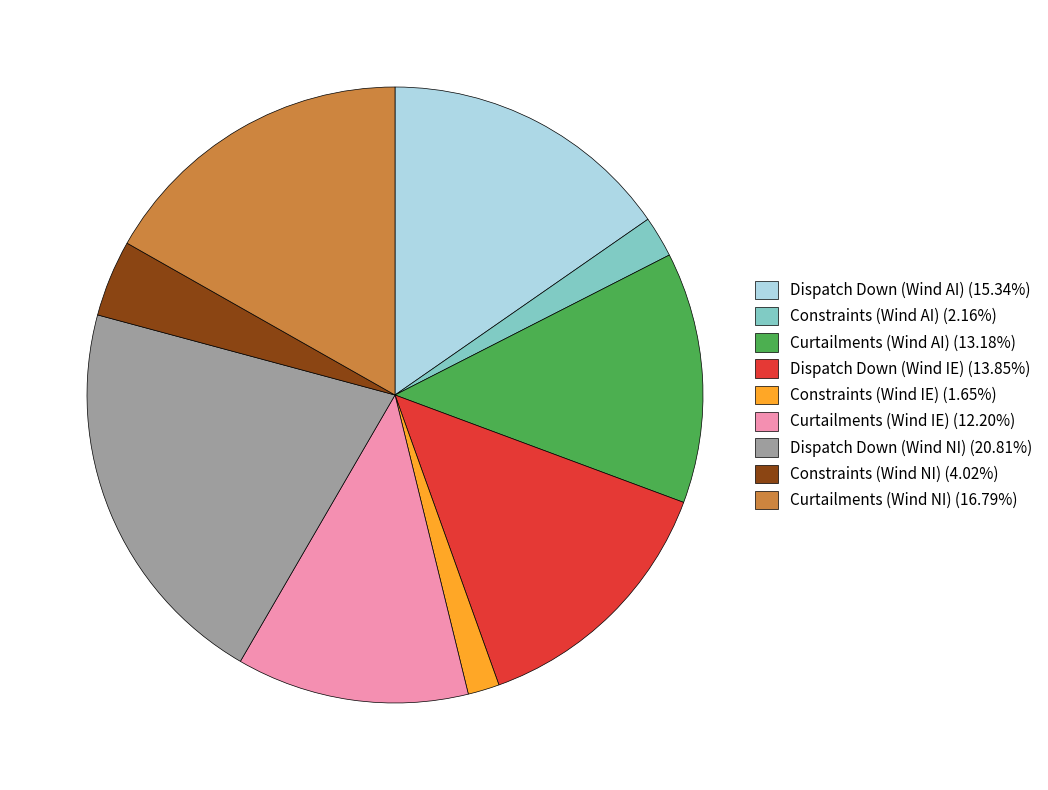

How many slices are in this pie chart?

9